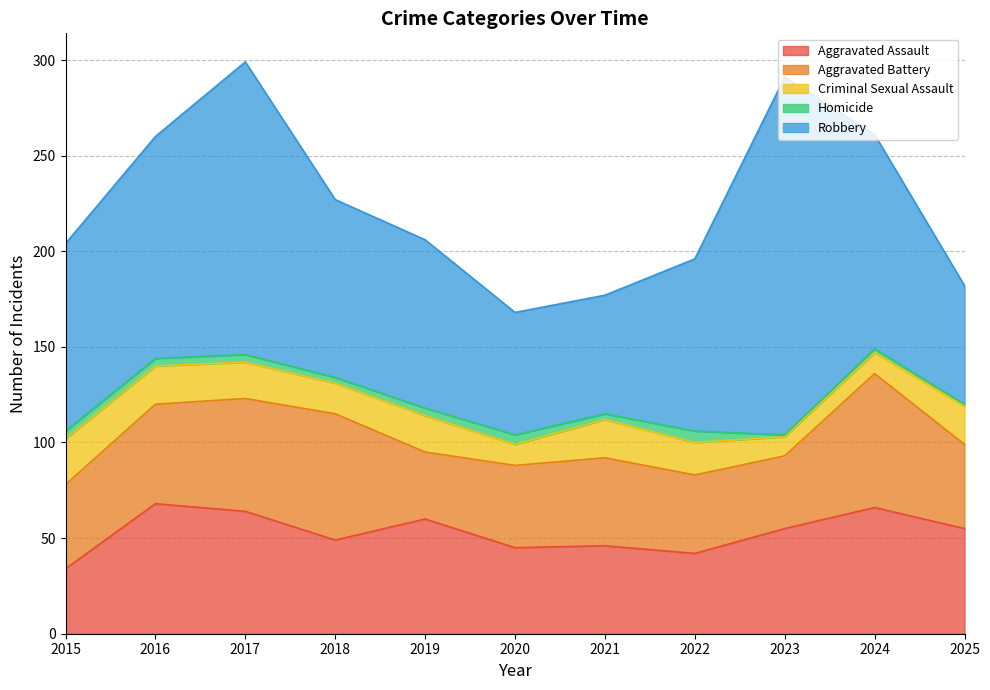

Which series has the largest total across all categories?

Robbery